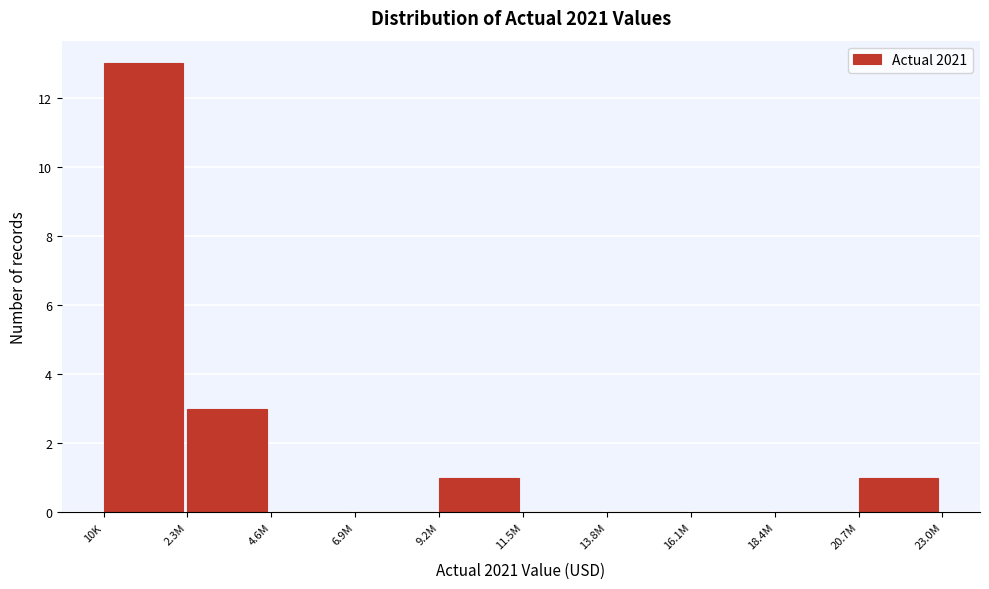

Reading right to left, list all the values displayed in this chart.

20.7M=1	18.4M=0	16.1M=0	13.8M=0	11.5M=0	9.2M=1	6.9M=0	4.6M=0	2.3M=3	10K=13